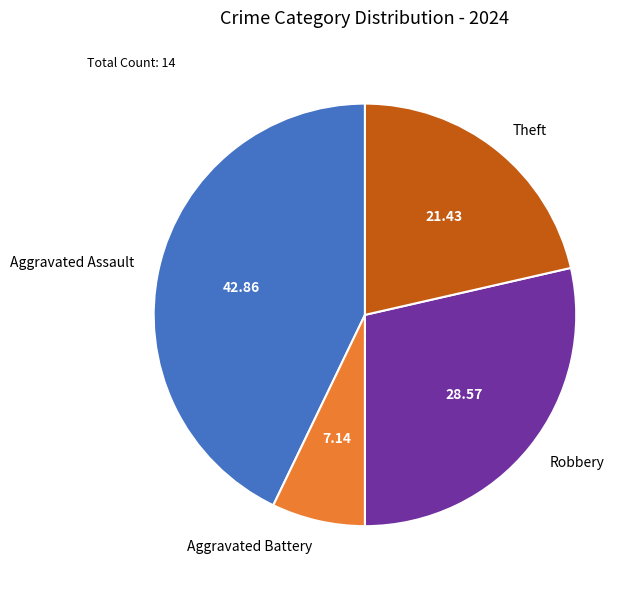

Is there a majority slice in this chart?

No